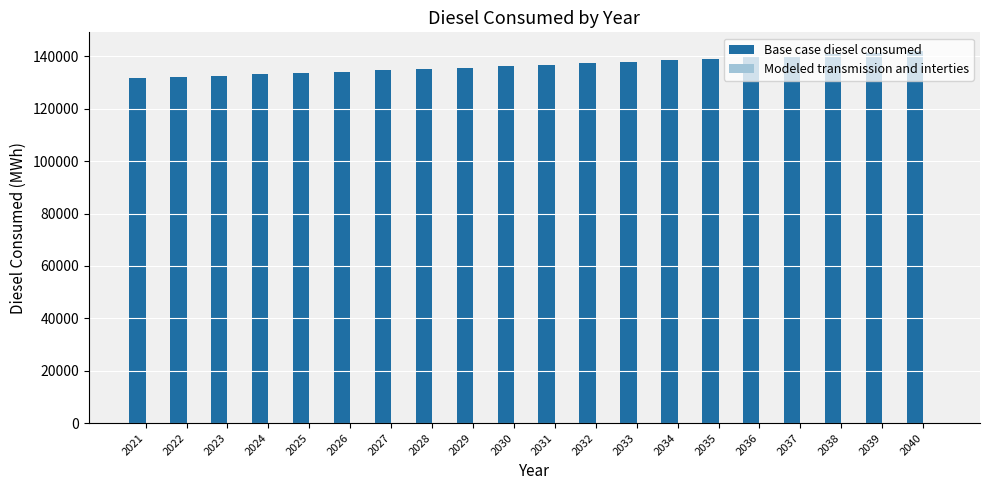

How many data points does each series have?

20